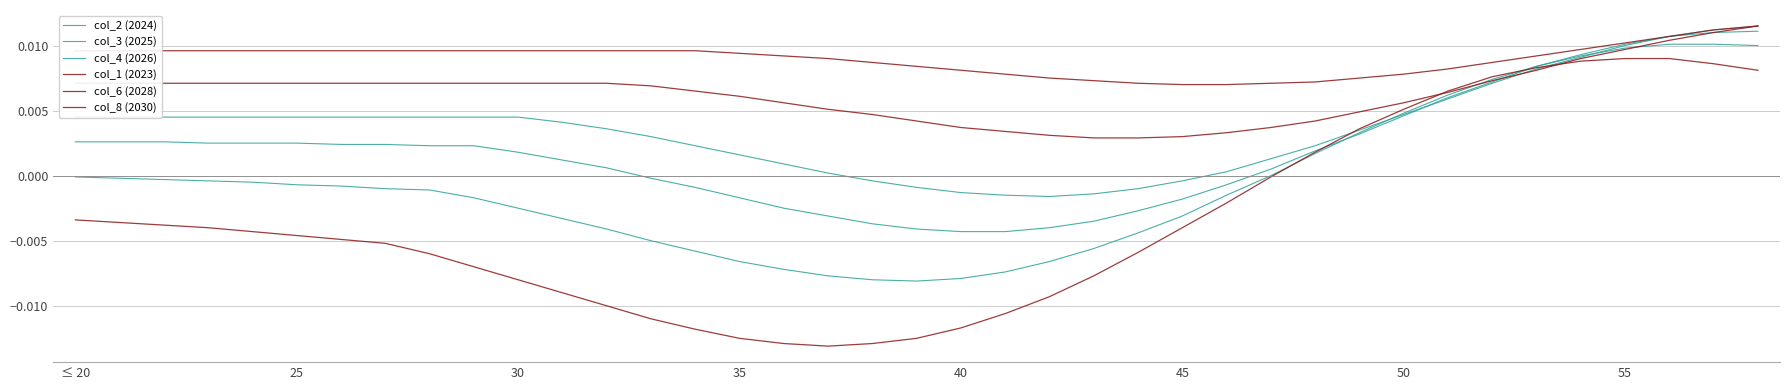

Is this an area chart (filled region under the line)?

No